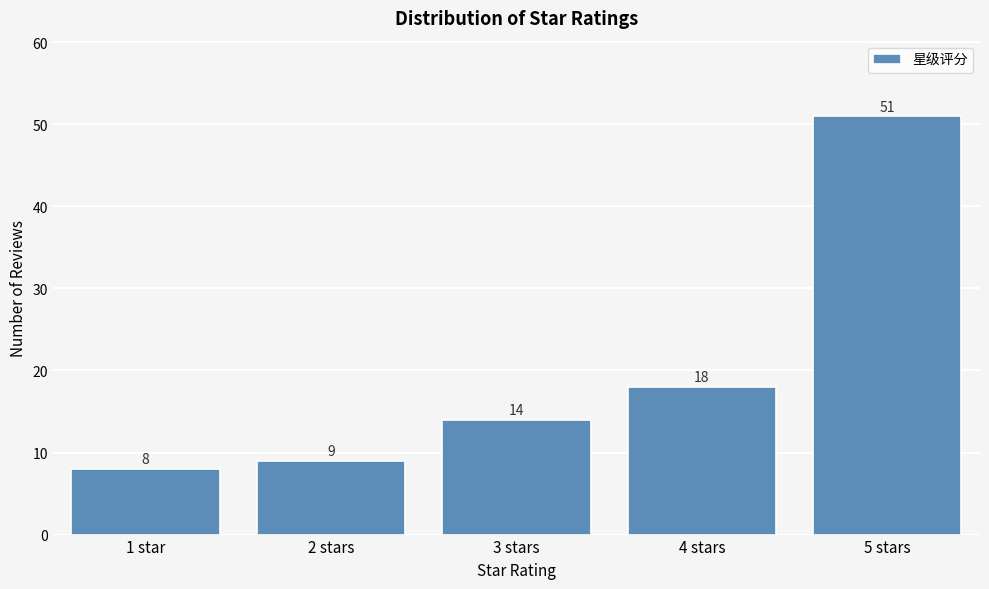

Reading left to right, extract all data points from this chart.

1 star=8	2 stars=9	3 stars=14	4 stars=18	5 stars=51